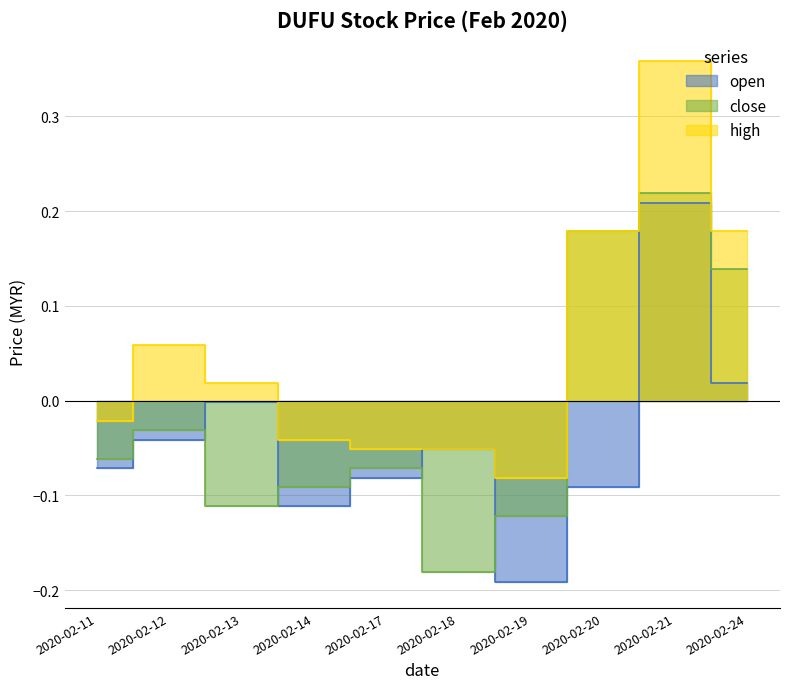

Is it true that high equals -0.0 at 2020-02-14?

True